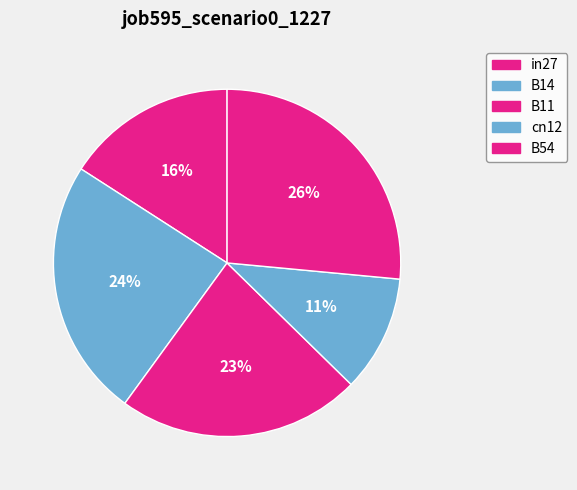

To the nearest percent, what is the average slice percentage?

20%